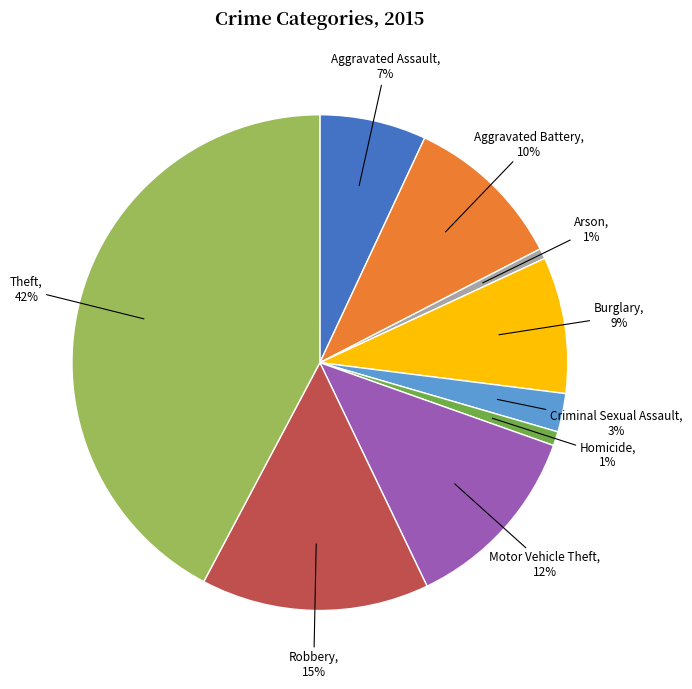

Count the number of slices in the pie.

9